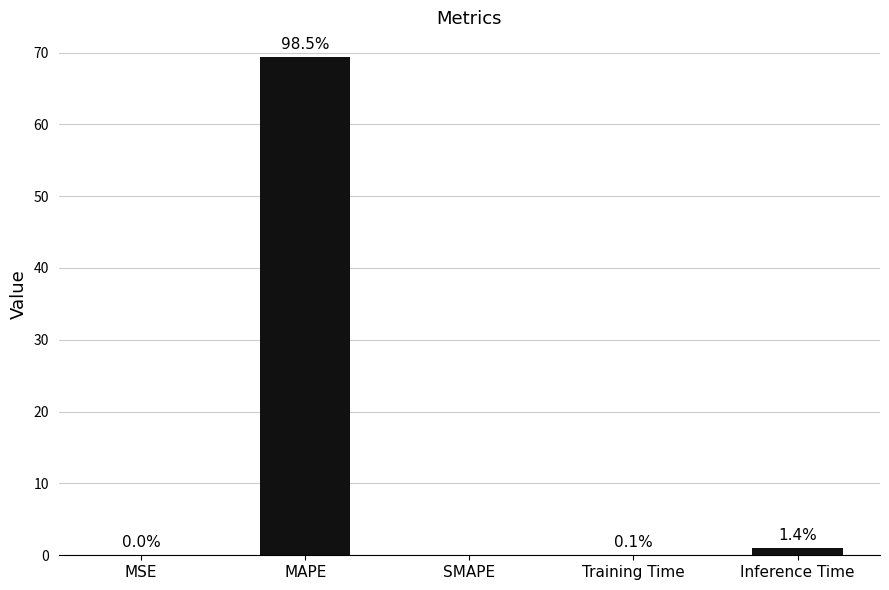

At which label is the value closest to 34?

Inference Time